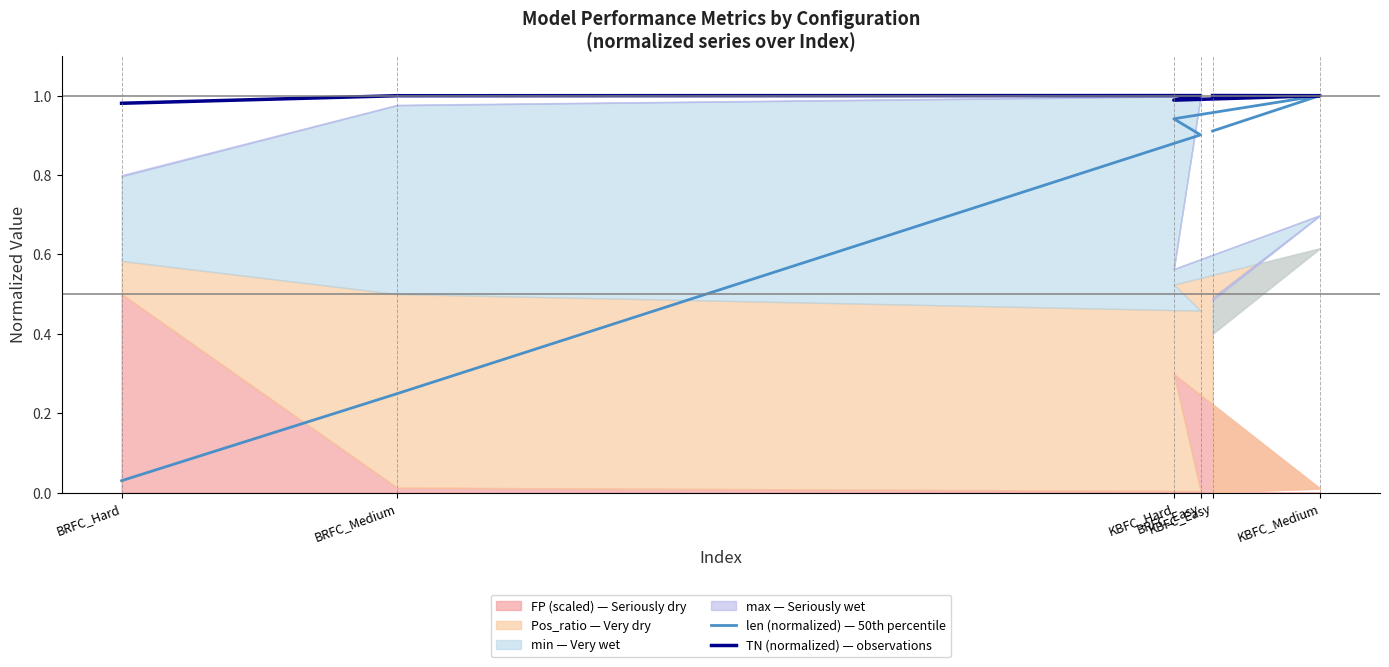

How many interior local peaks does the len (normalized) — 50th percentile series have?

1